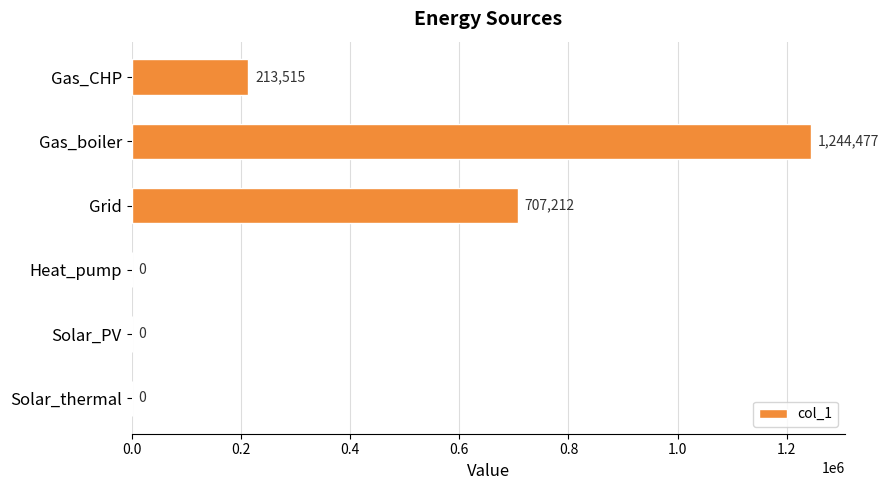

Is it true that the value at Heat_pump is 697470.3?

False